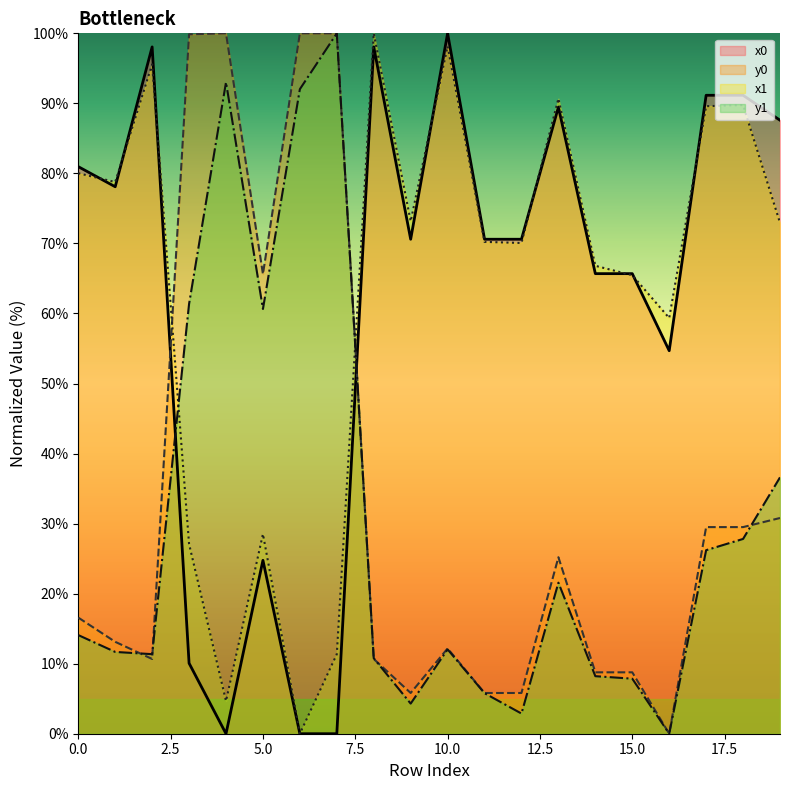

At which label is x0 closest to 50?

16